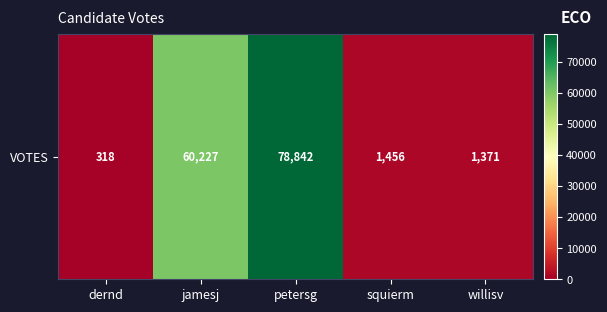

Reading left to right, transcribe all the data shown in this chart.

318	60227	78842	1456	1371